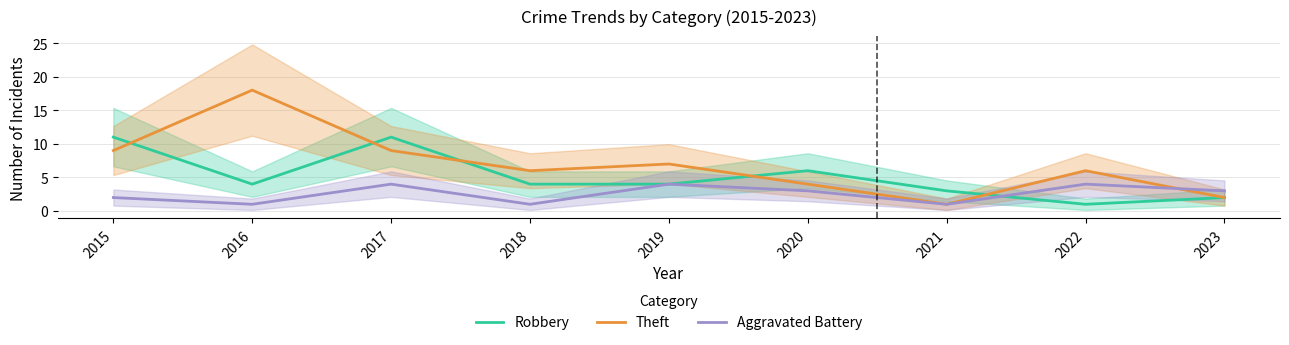

What is the value of the Theft point at the 5th from the left?

7